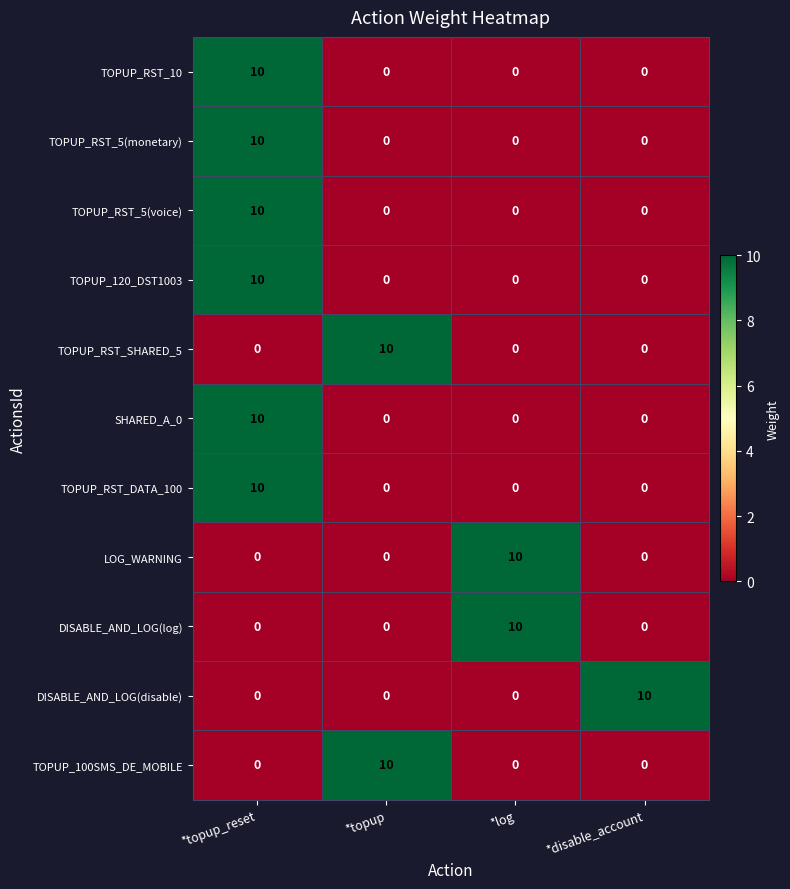

True or false: DISABLE_AND_LOG(log) has a value of 0 at *topup_reset.

True